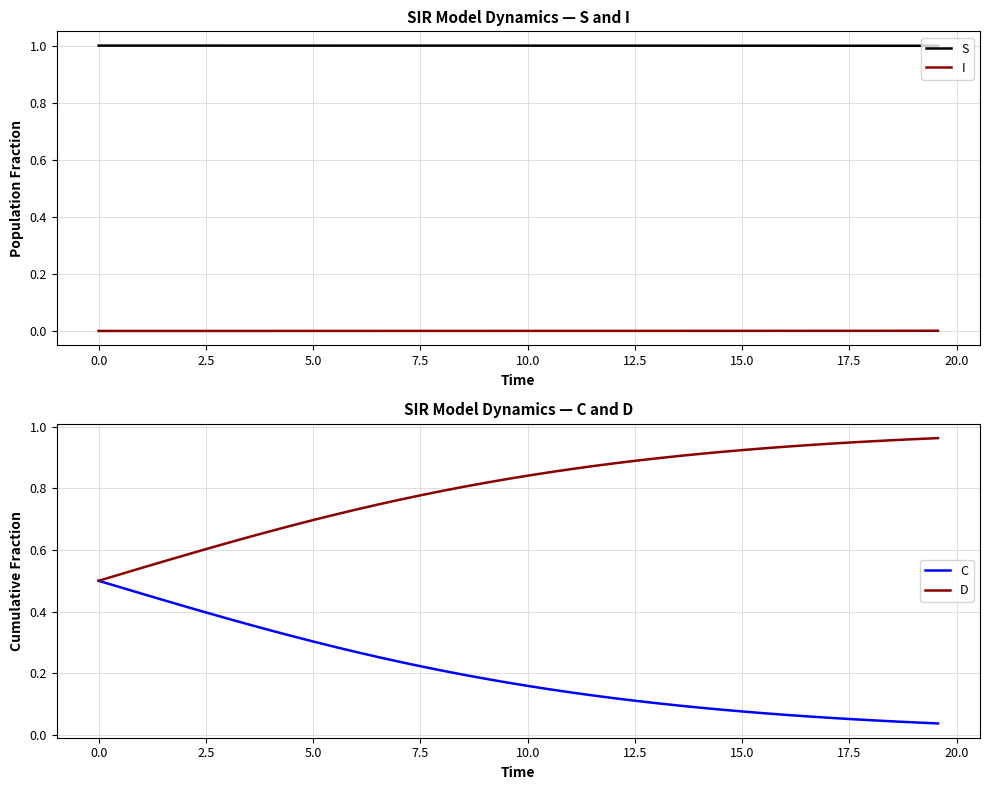

True or false: S and I cross at least once.

False